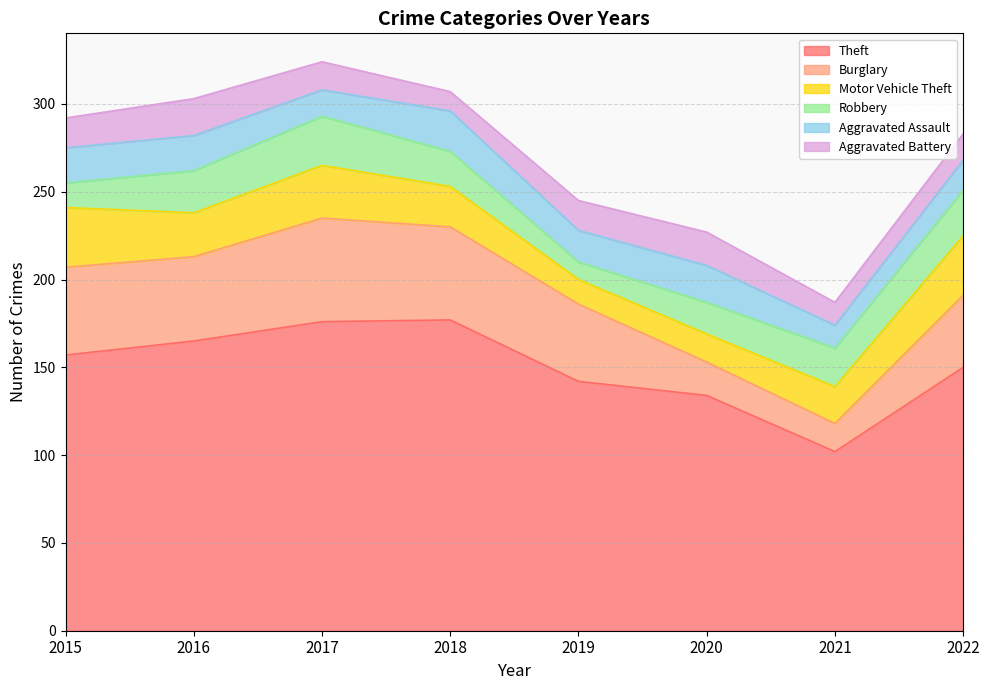

Read the Aggravated Assault value at 2016, to the nearest 5.

20